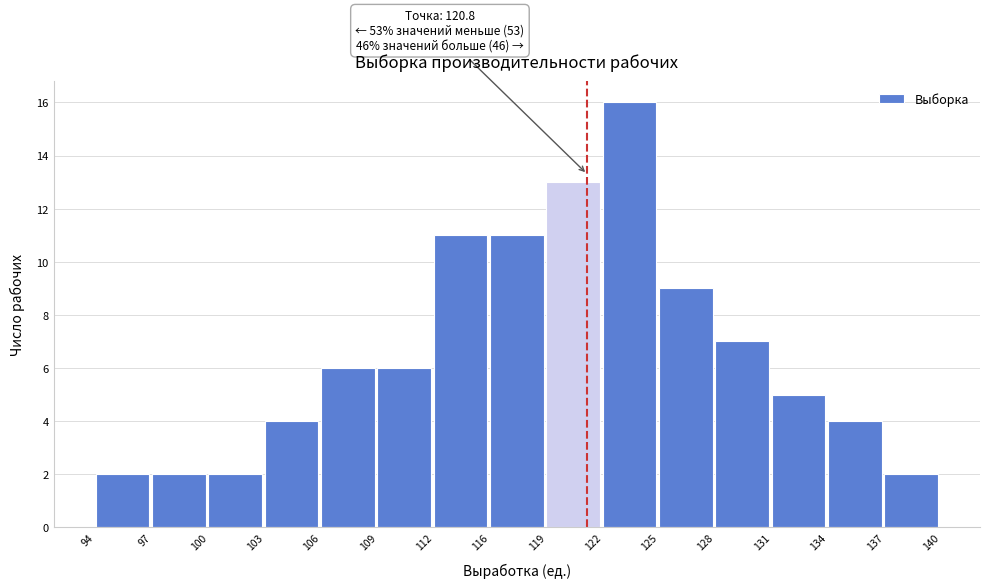

Over which range of the x-axis is the bar tallest?

122 to 125